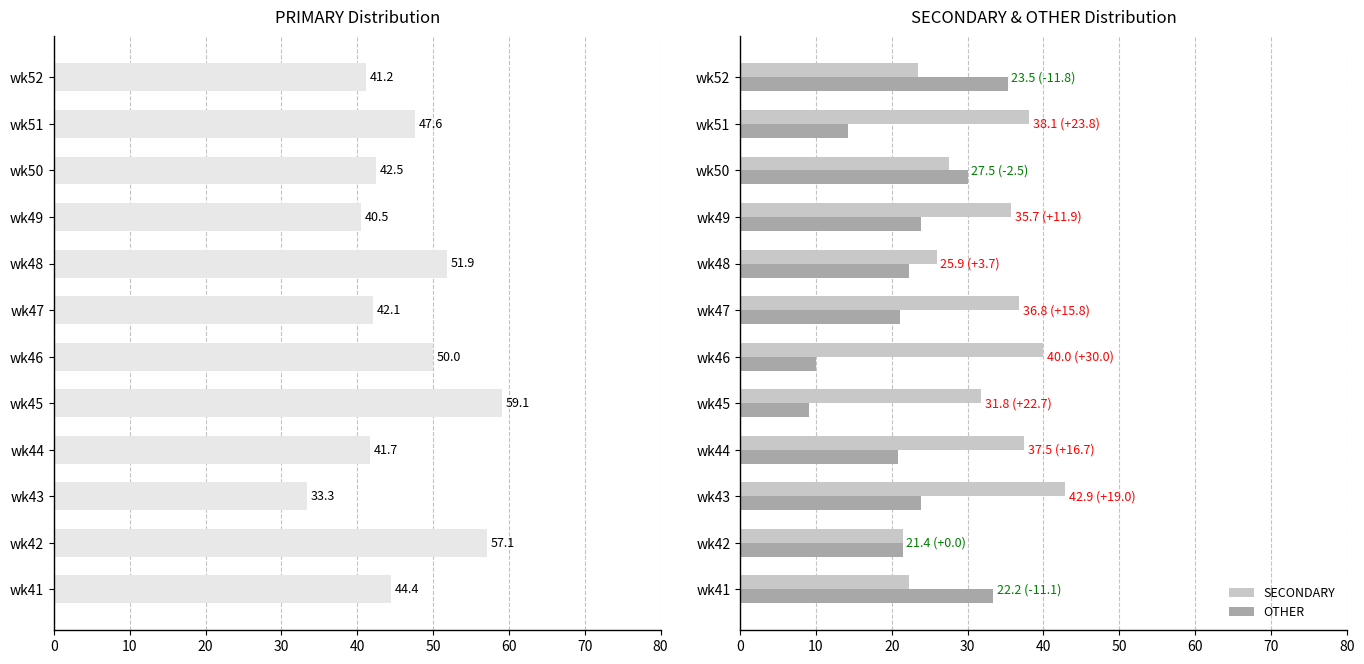

What is the difference between the second highest and second lowest values in the OTHER series?

23.3